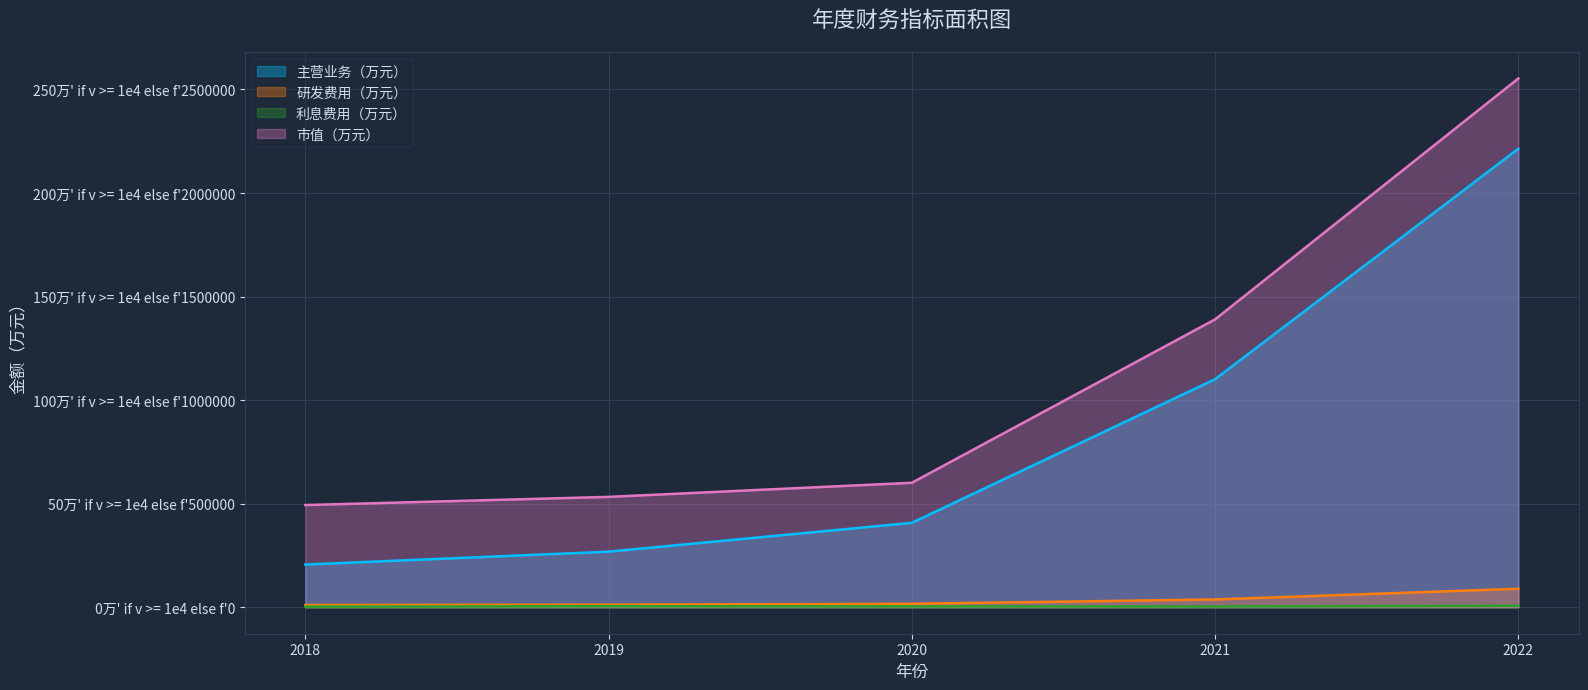

What is the maximum value for 研发费用（万元）?

89392.1